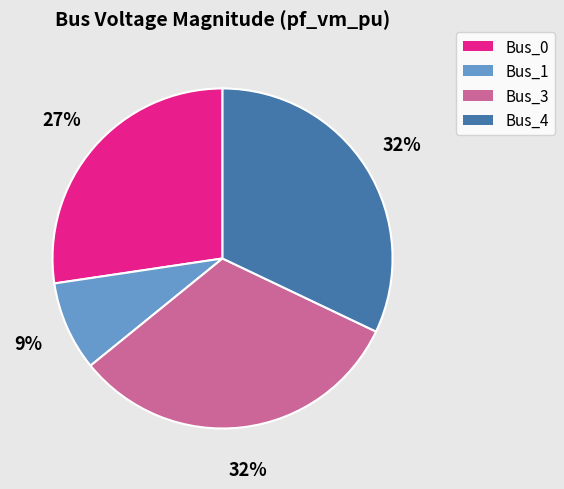

What is the ratio of the value at Bus_3 to the value at Bus_4?

1.0